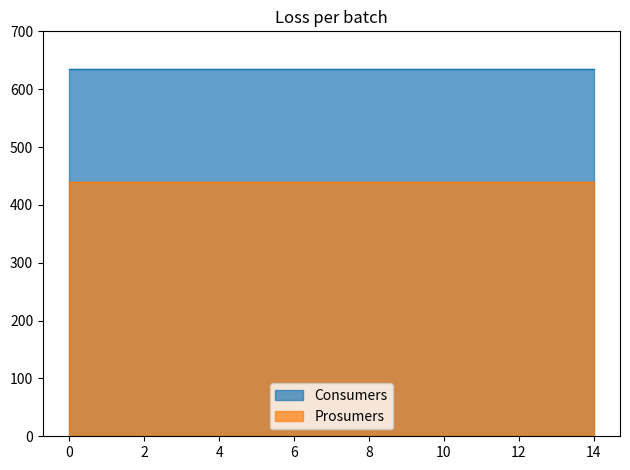

How many series are shown in this chart?

2